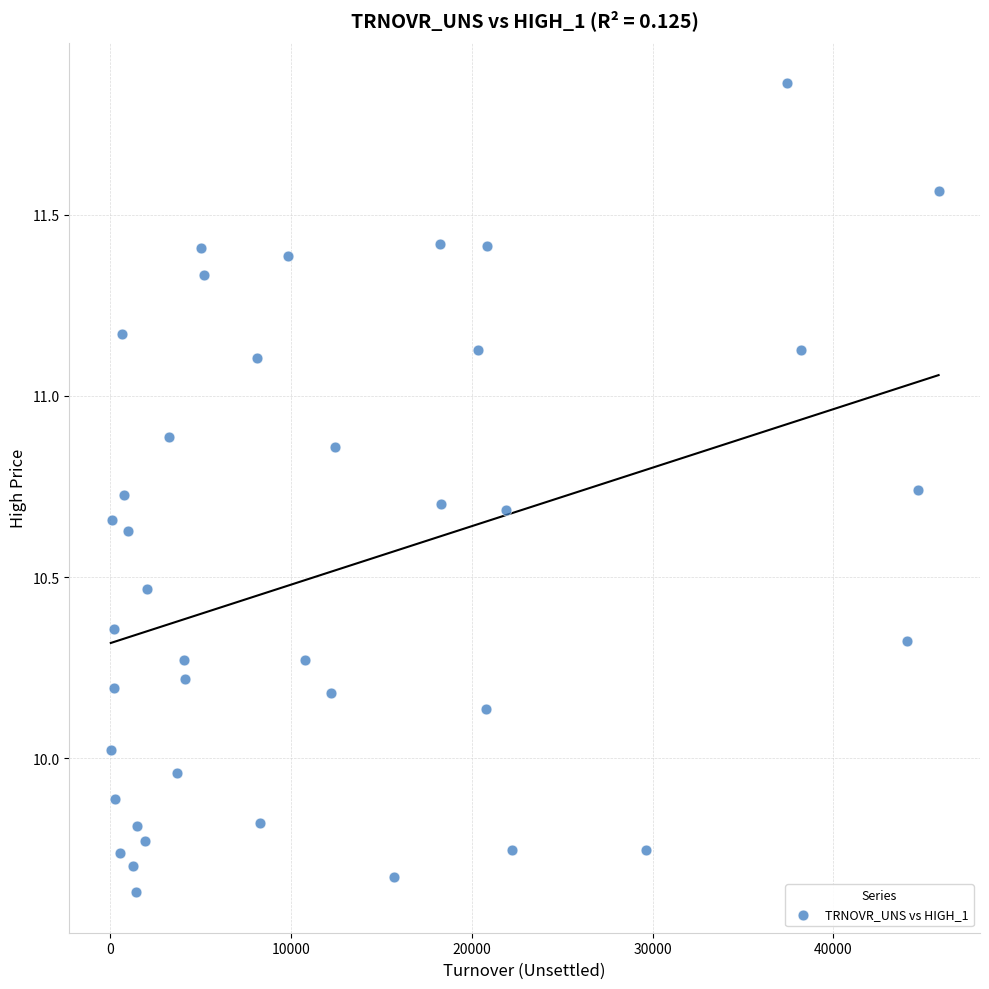

What is the range of X values (max minus min)?

45761.7